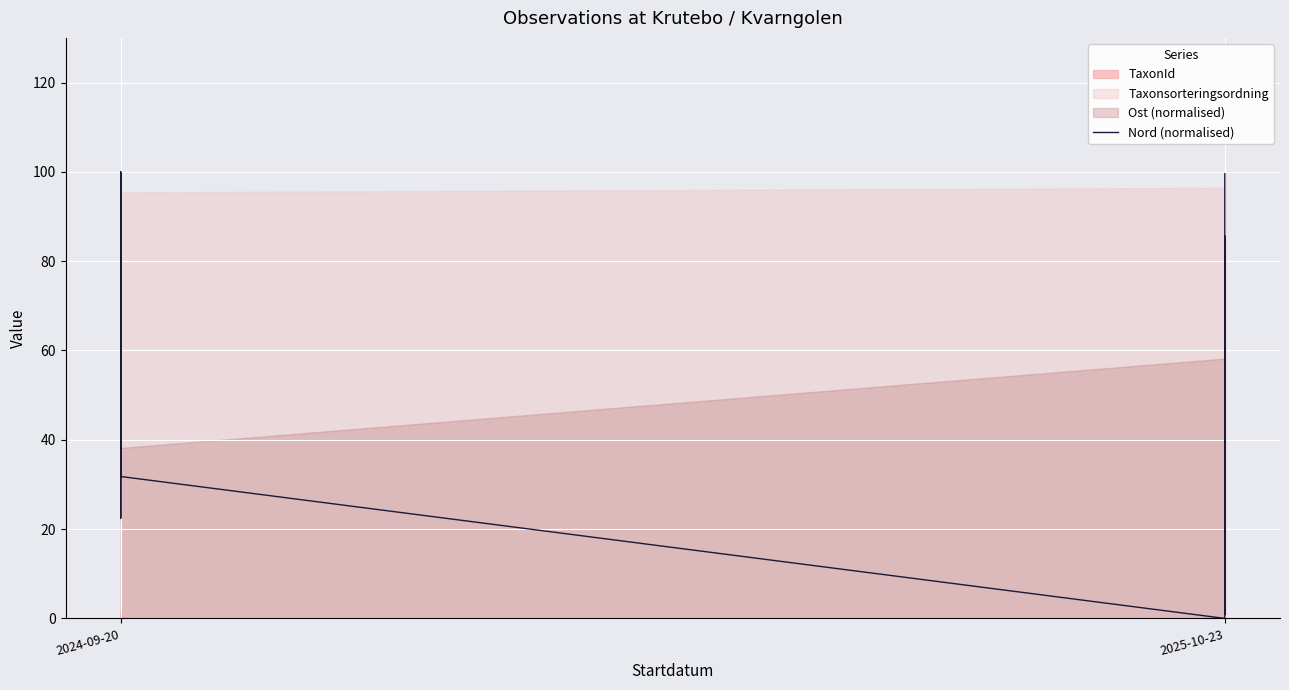

What is the maximum value shown in the chart?

100.0